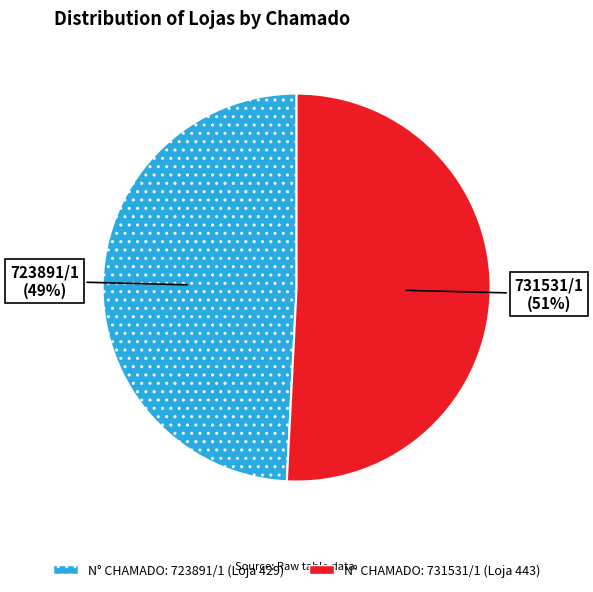

Is there a majority slice in this chart?

Yes